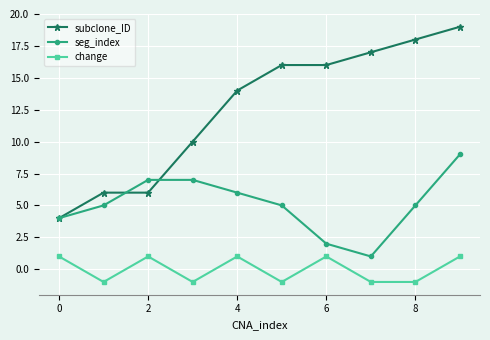

List the series in order of their overall mean, lowest first.

change, seg_index, subclone_ID